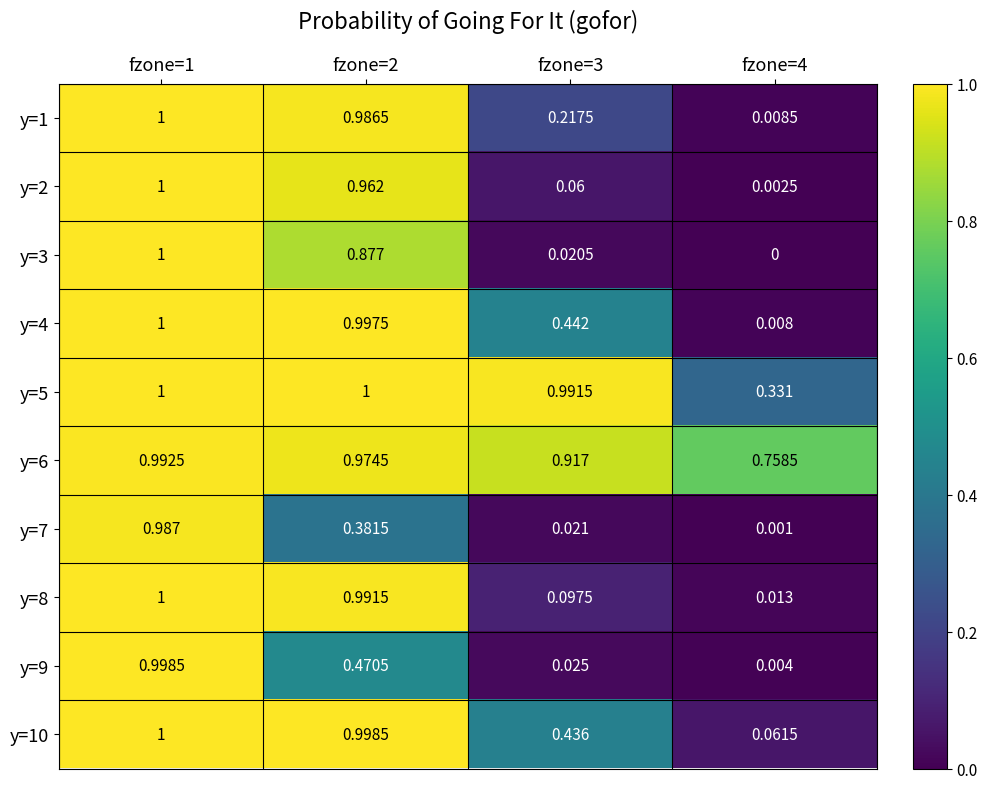

How many data points does each series have?

4